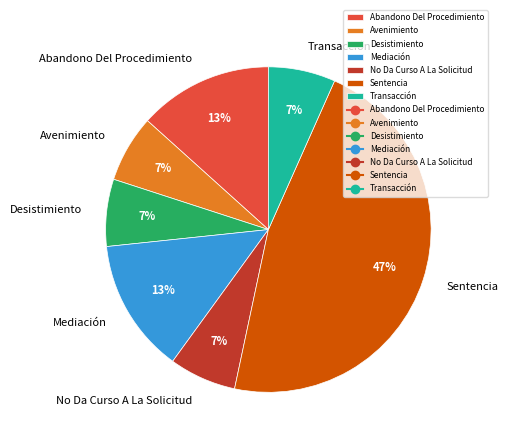

To the nearest percent, what percentage of the pie is Mediación?

13%